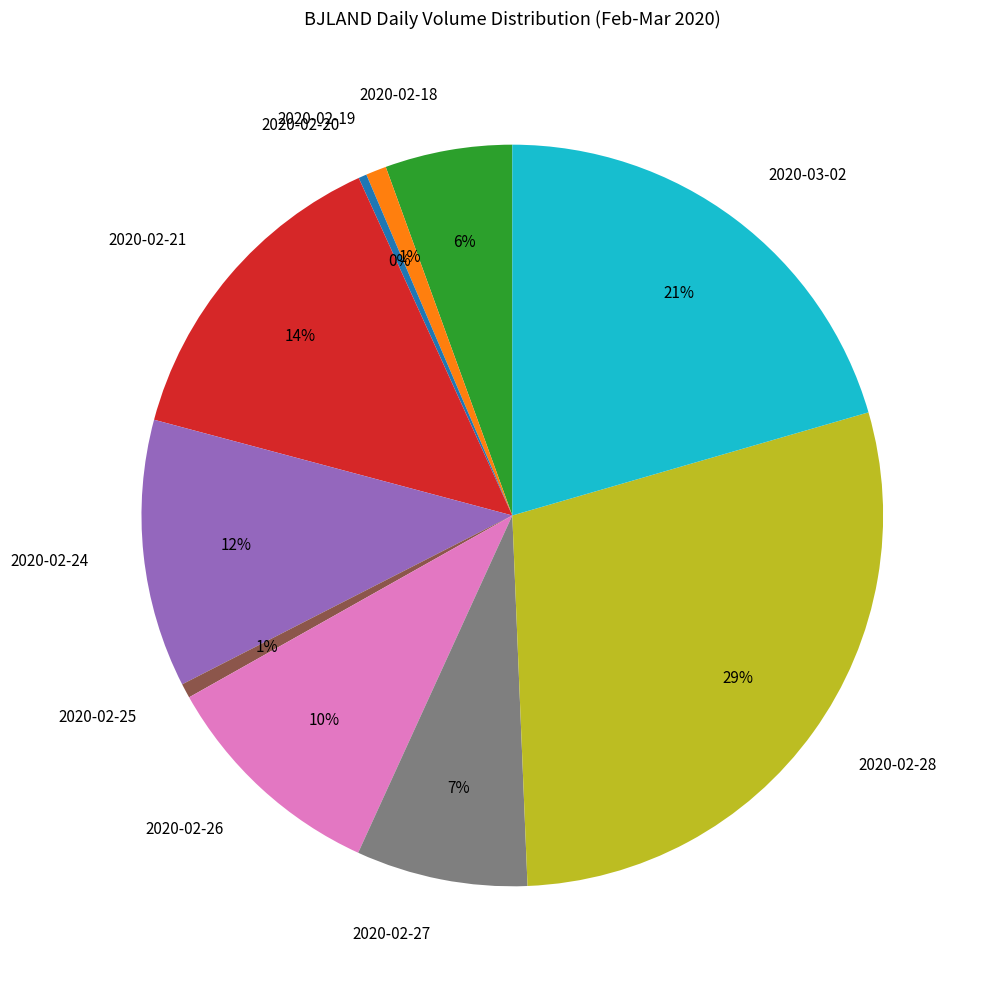

To the nearest percent, what is the average slice percentage?

10%